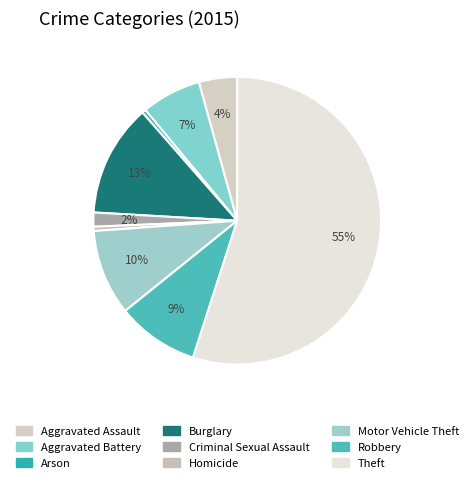

How many segments does this pie chart have?

9